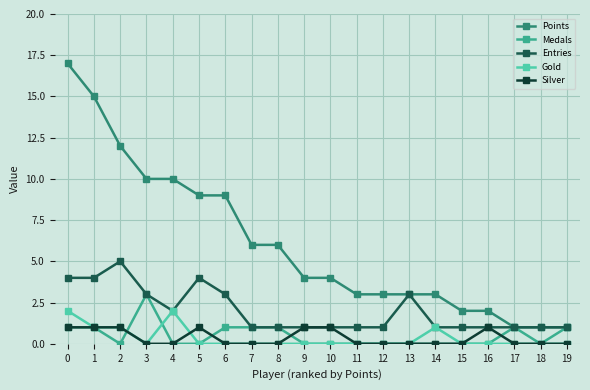

Is the value of Entries at 15 greater than the value of Medals at 16?

Yes